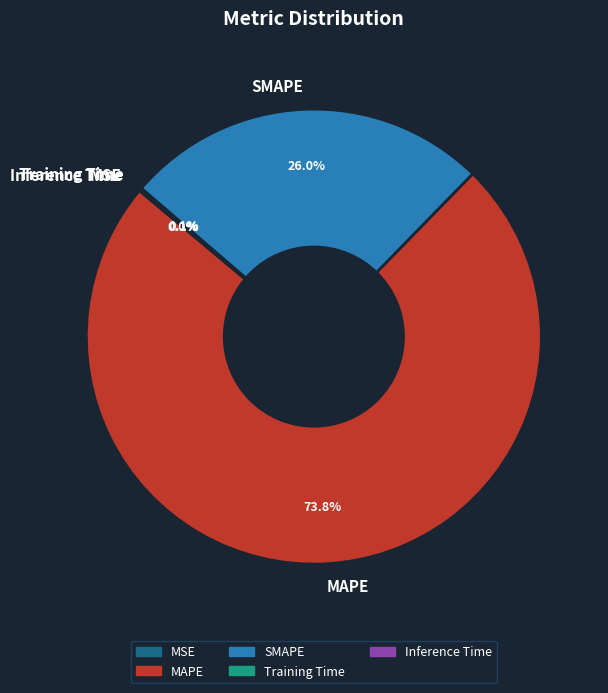

What portion of the pie excludes MAPE?

26.2%